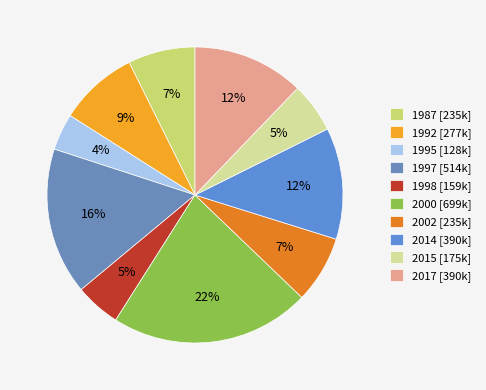

How many segments does this pie chart have?

10